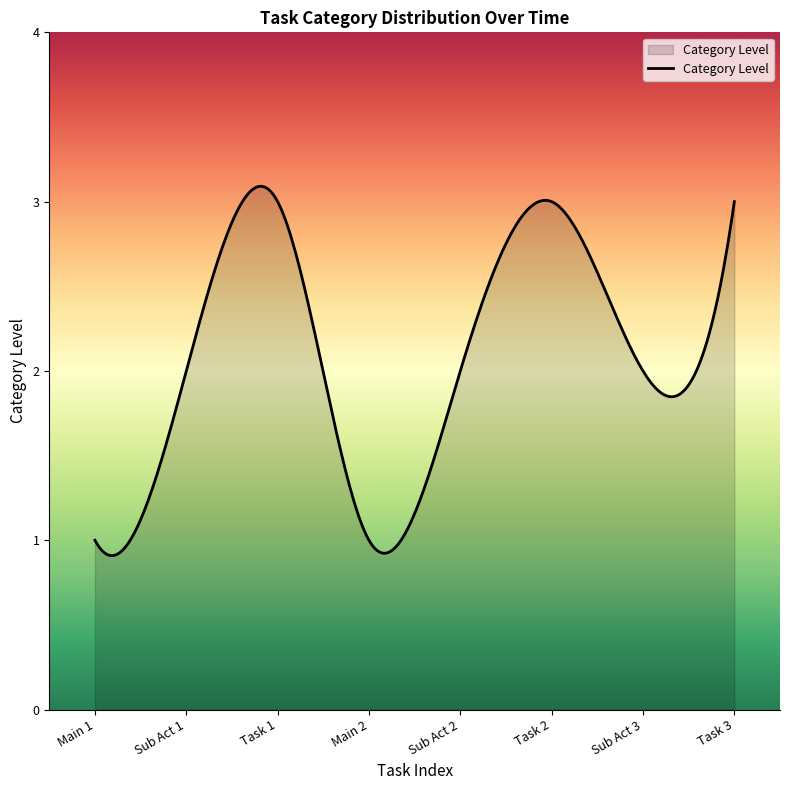

Reading left to right, what are all the values shown in this chart?

1	2	3	1	2	3	2	3